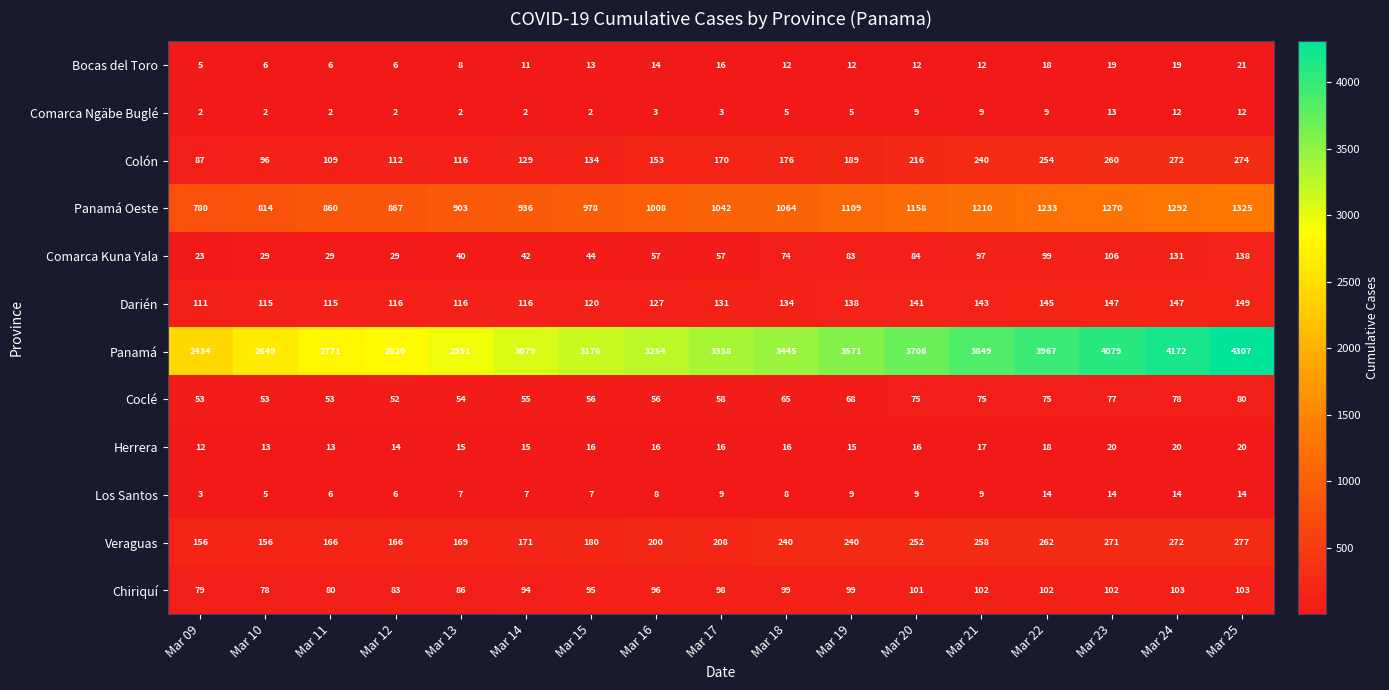

The value of Colón at Mar 14 is 177. True or false?

False